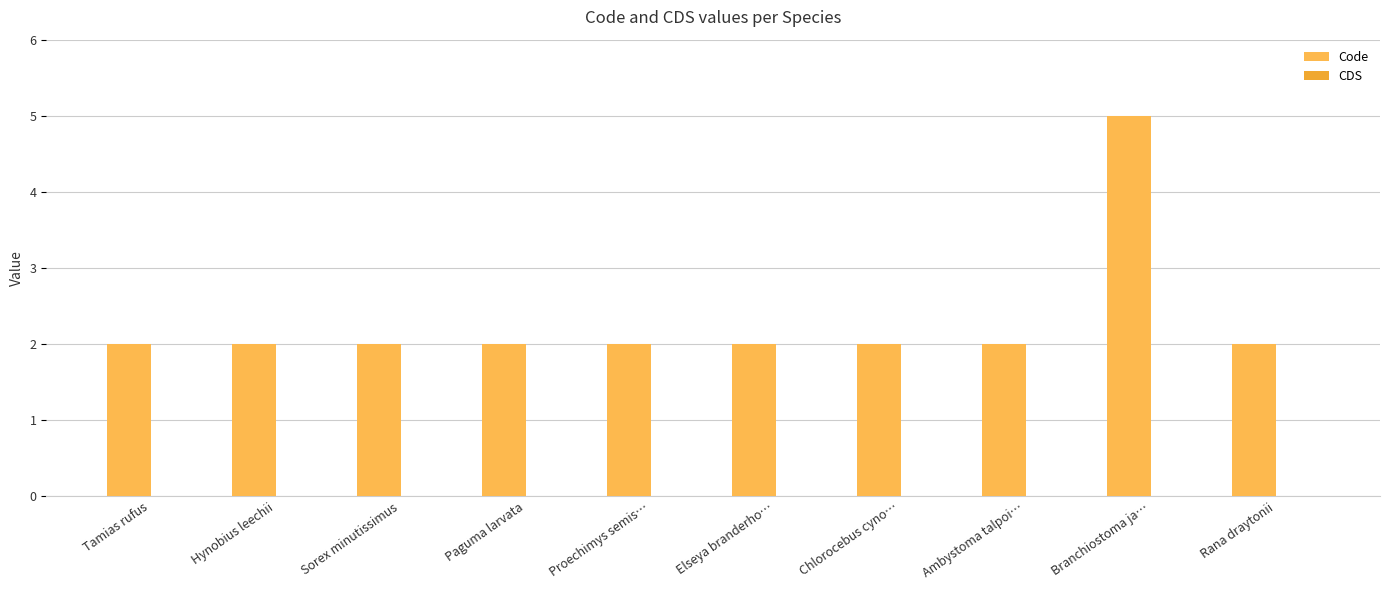

How many categories are shown in the chart?

10